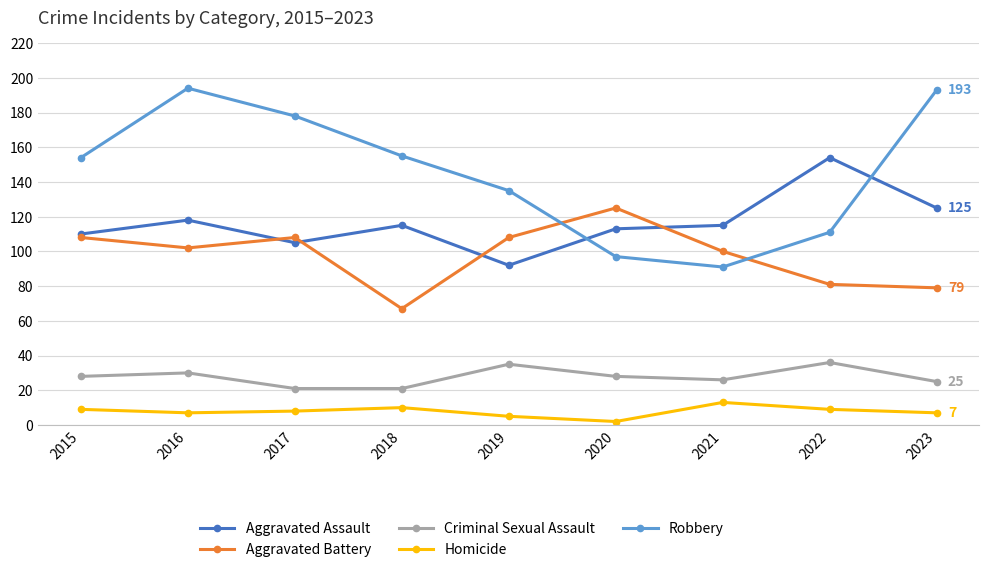

At which category is the sum across all series the highest?

2016